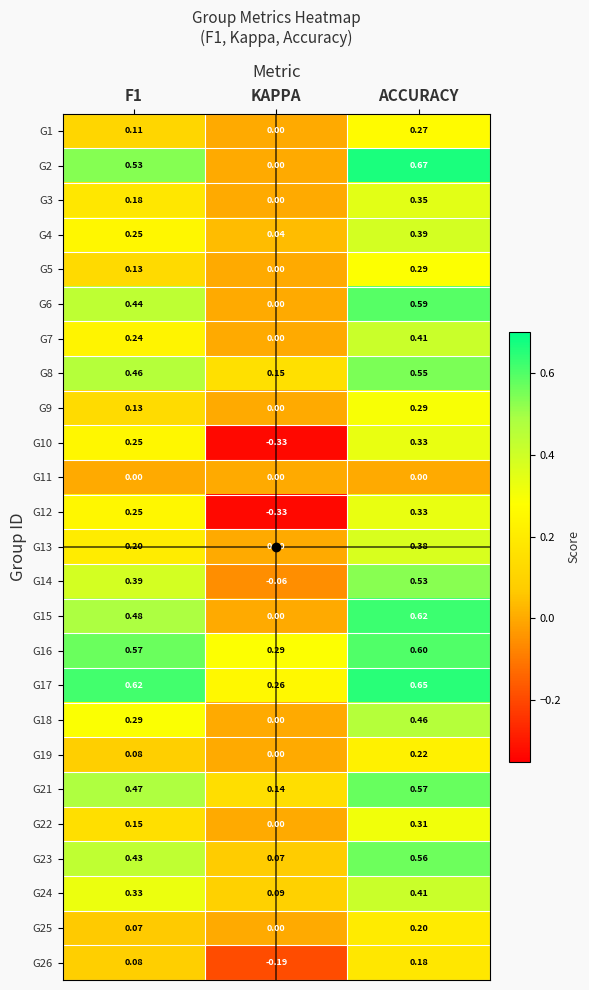

At which label does G25 reach its minimum?

KAPPA